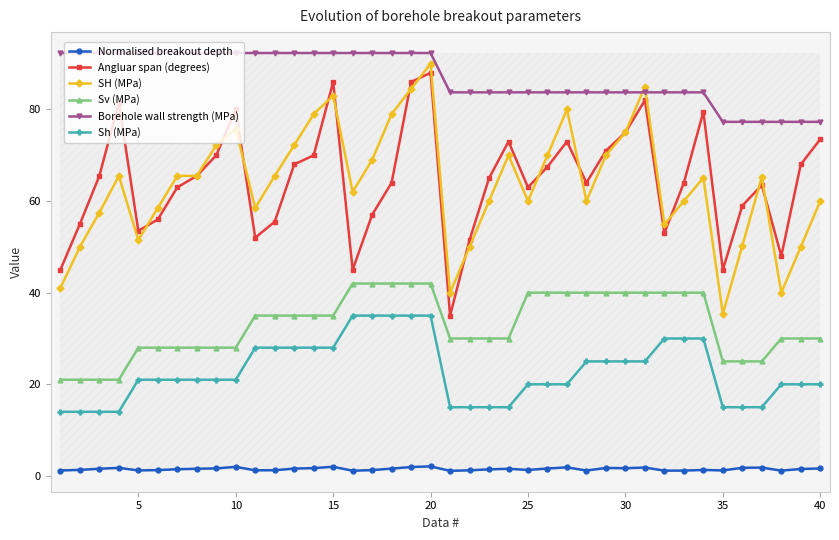

What is the maximum value for Sv (MPa)?

42.0